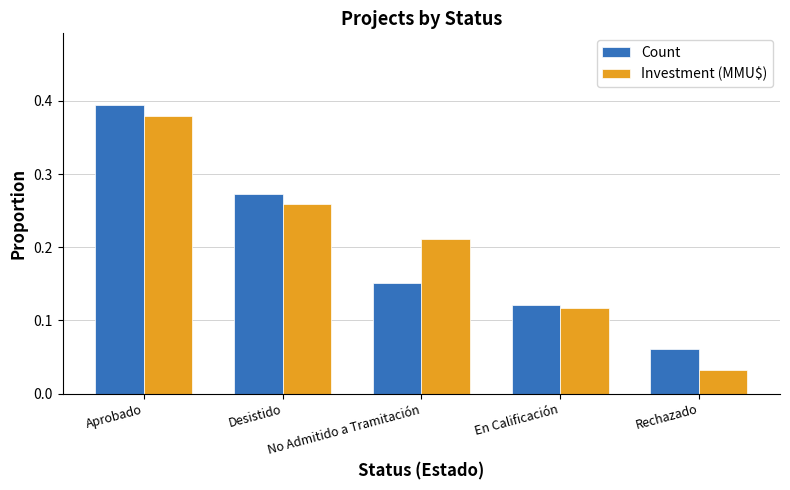

At which label is Count closest to 0?

Rechazado